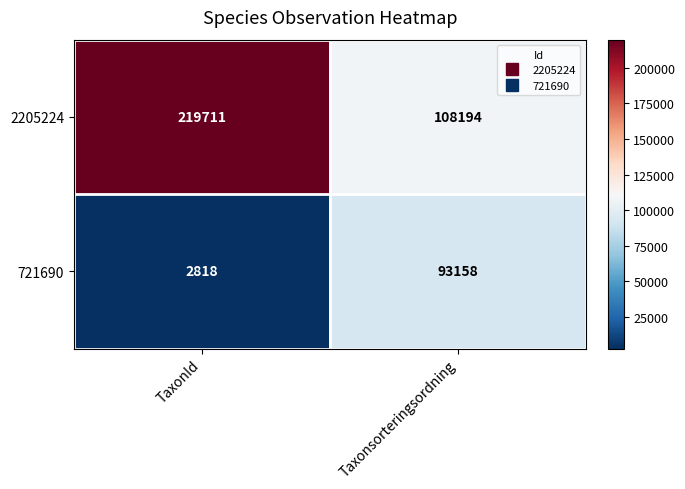

At Taxonsorteringsordning, list the series in order from largest to smallest.

2205224, 721690